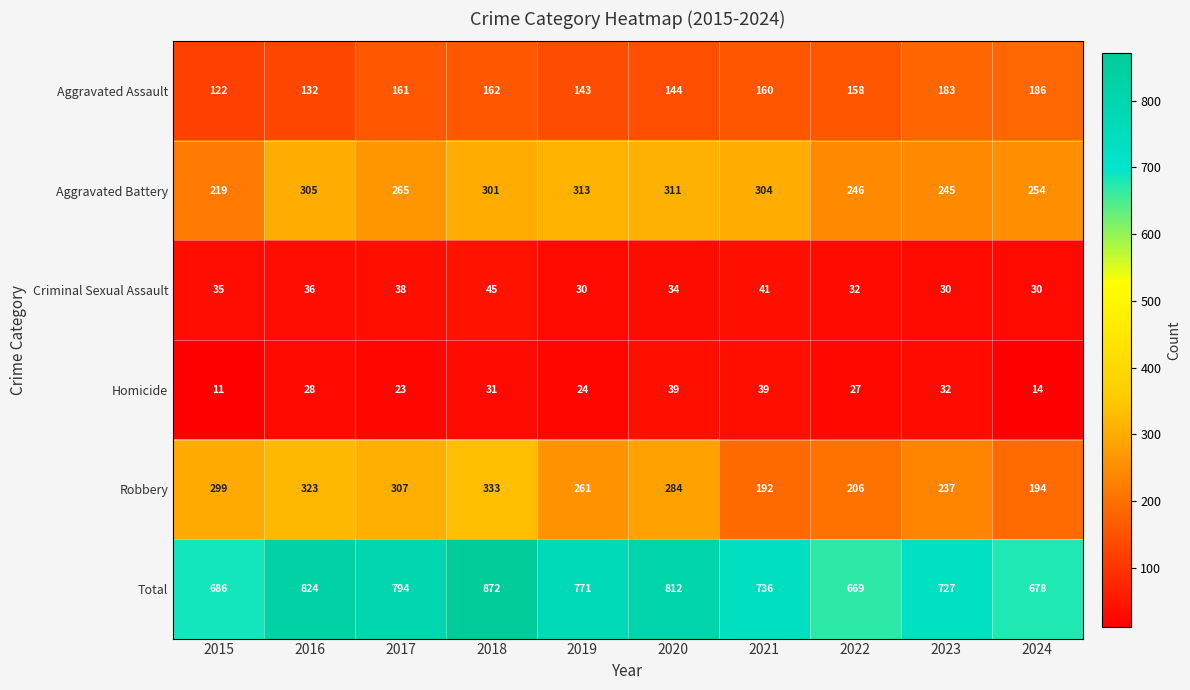

The value of Homicide at 2024 is 14. True or false?

True